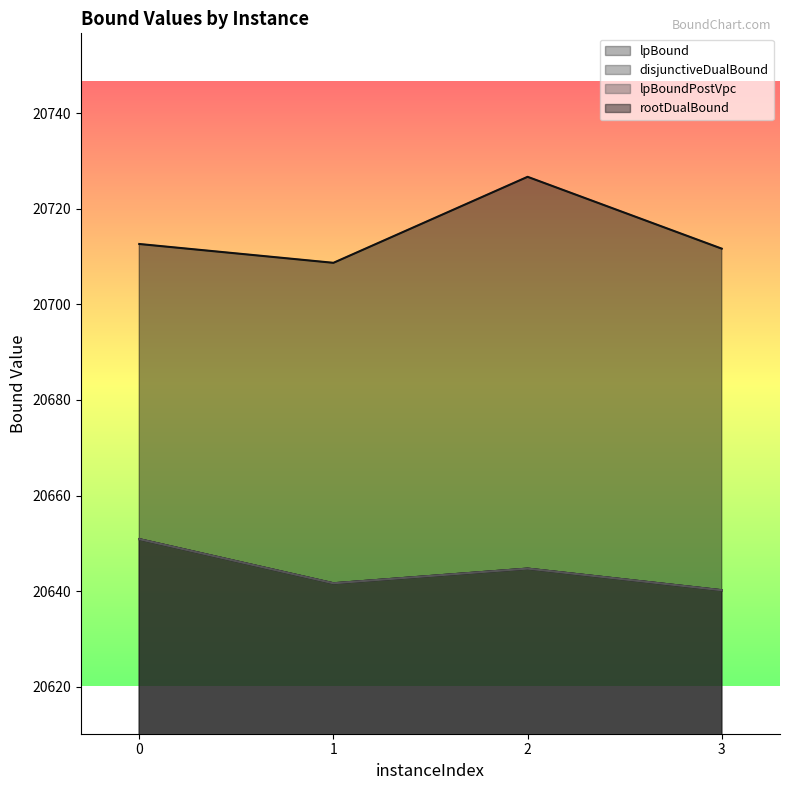

Which category has the lowest value across all series?

3